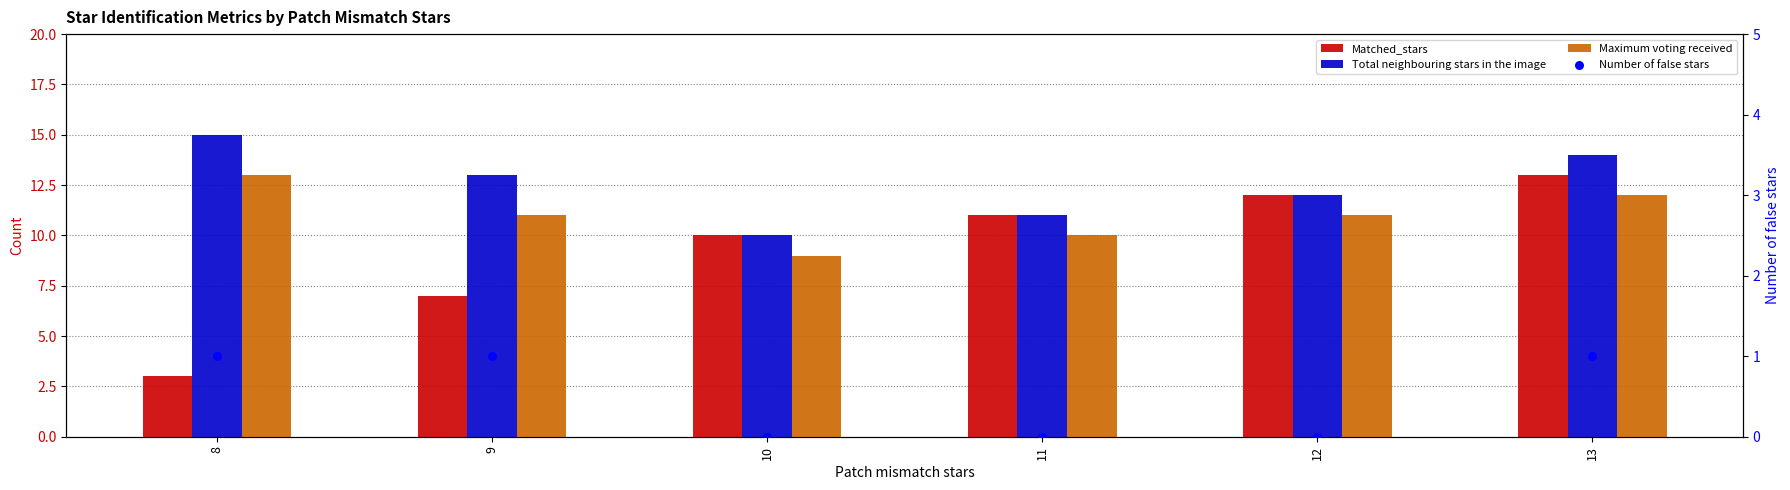

Which series contains the highest Y value?

Total neighbouring stars in the image